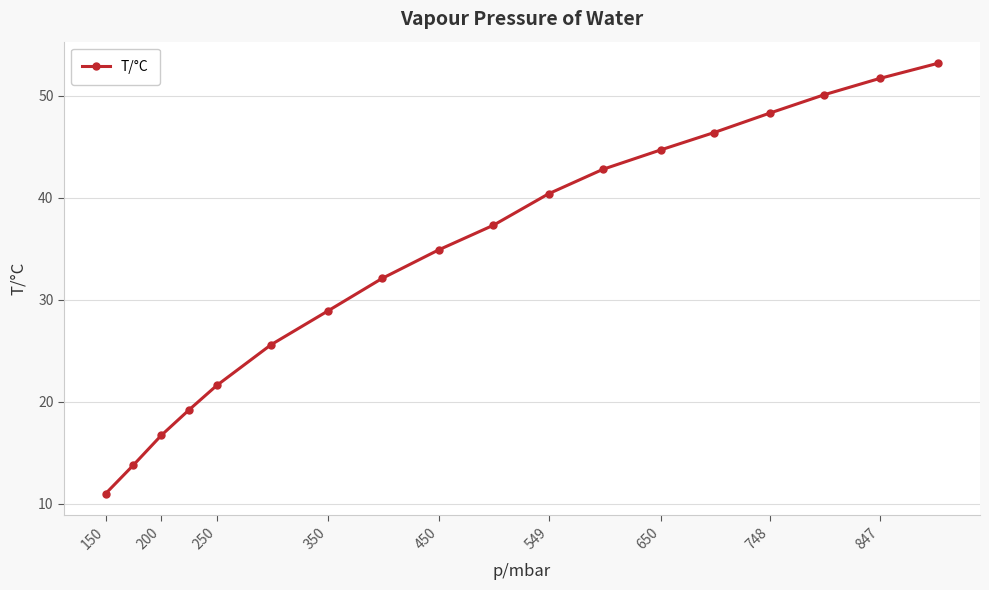

True or false: the data has more than 2 interior local peaks.

False